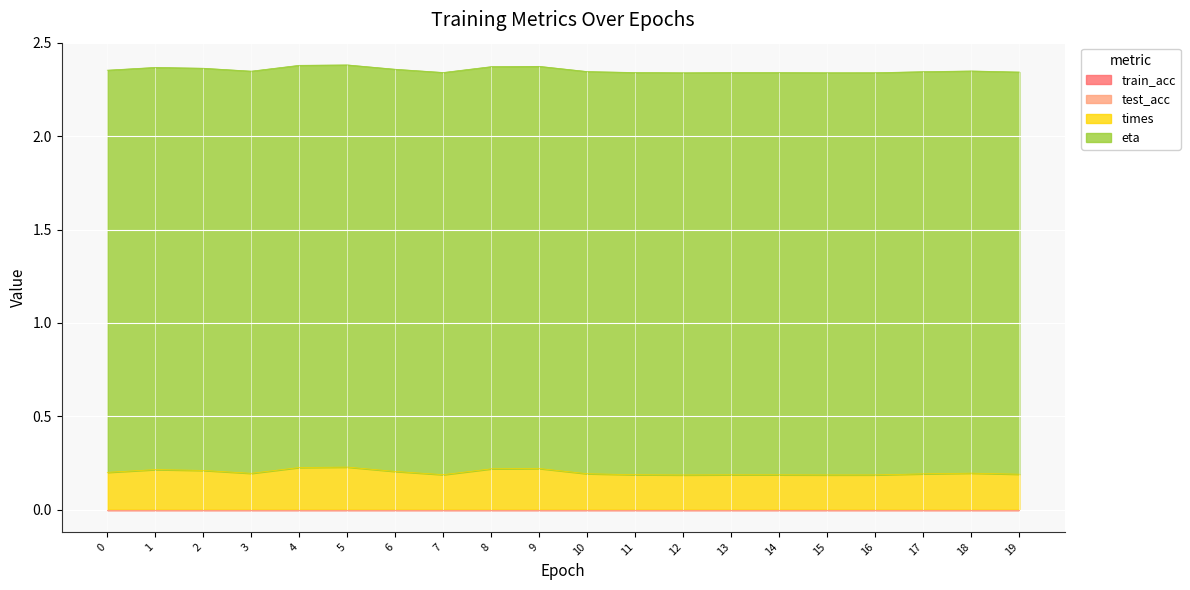

At which category does times reach its first local valley?

3